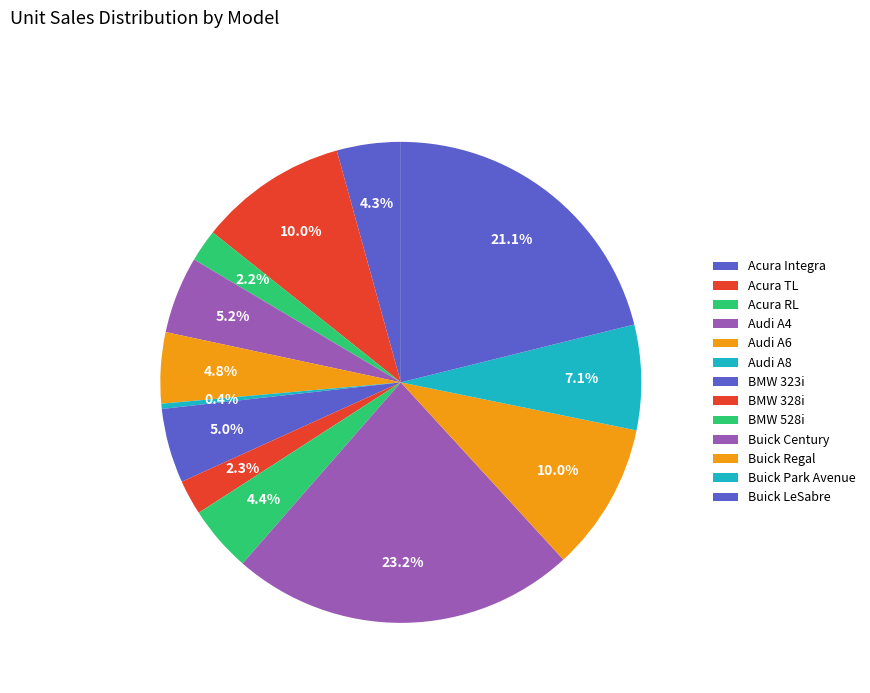

Which has a higher value, Buick Park Avenue or BMW 328i?

Buick Park Avenue